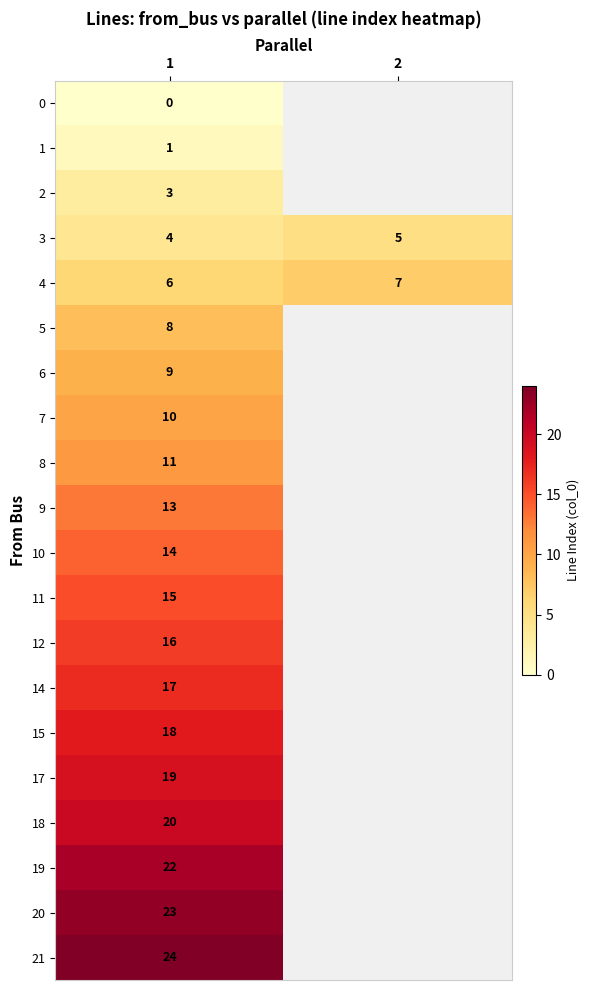

True or false: 1 has a value of 1 at 1.

True